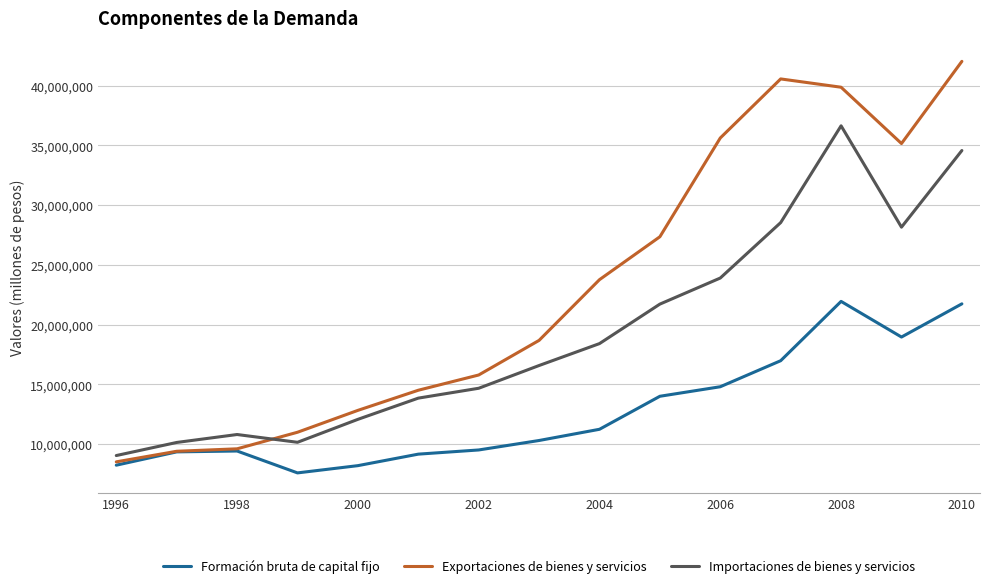

Which series has the largest range (max minus min)?

Exportaciones de bienes y servicios